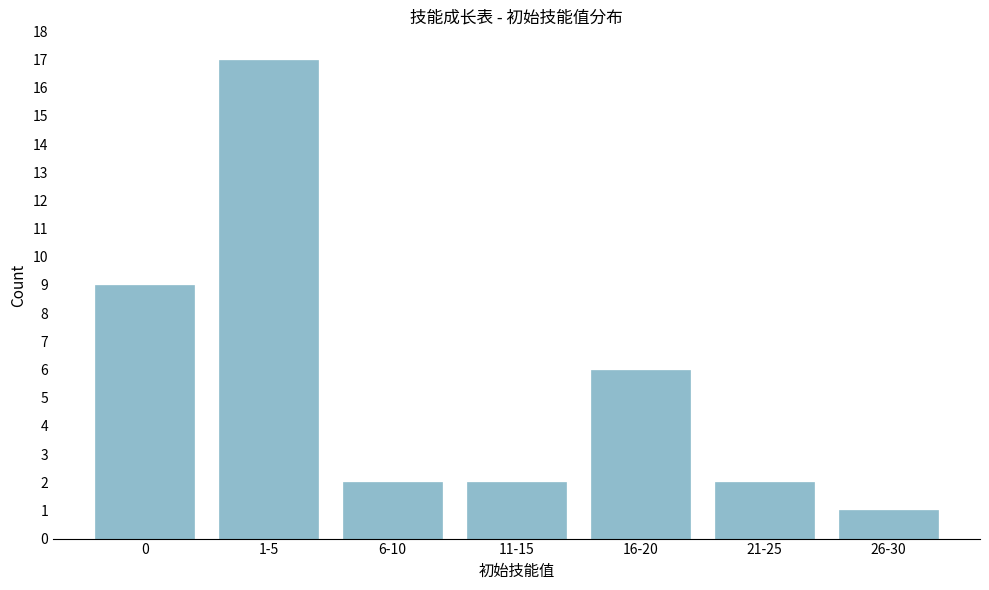

Reading right to left, list all the values displayed in this chart.

1	2	6	2	2	17	9